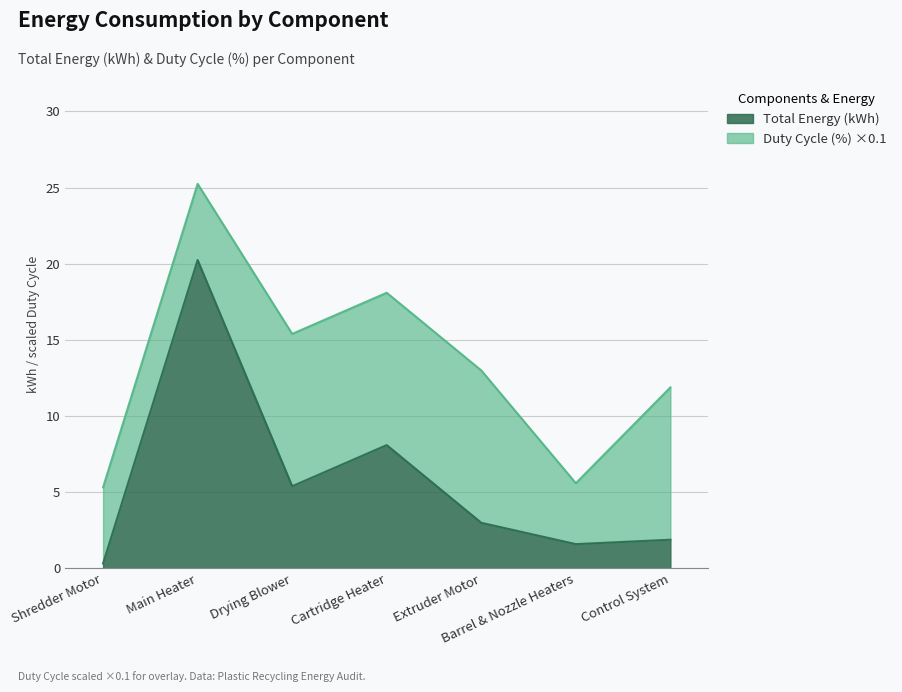

Read the value at Main Heater.

20.2